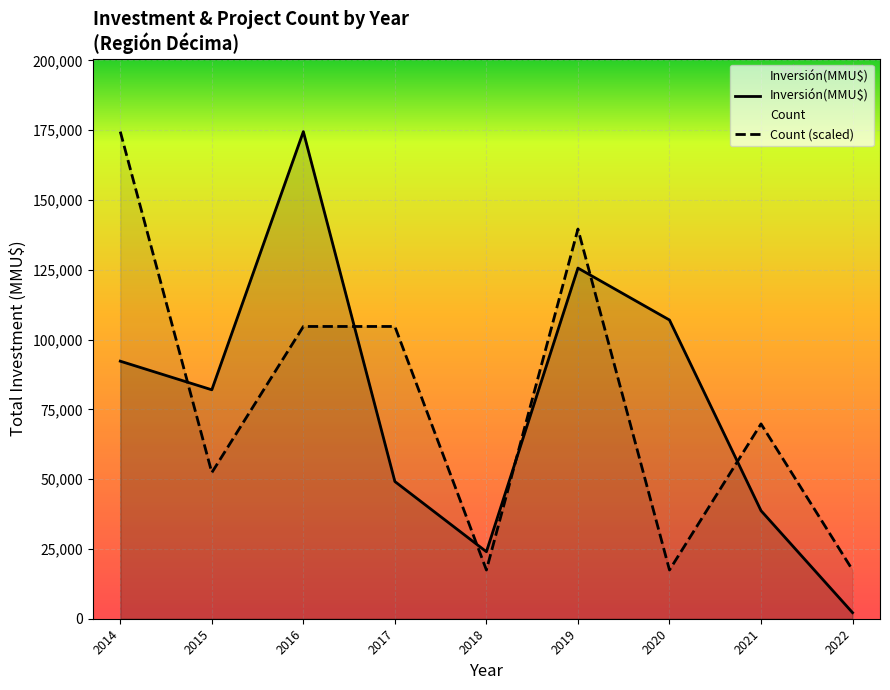

At which category is the sum across all series the highest?

2016